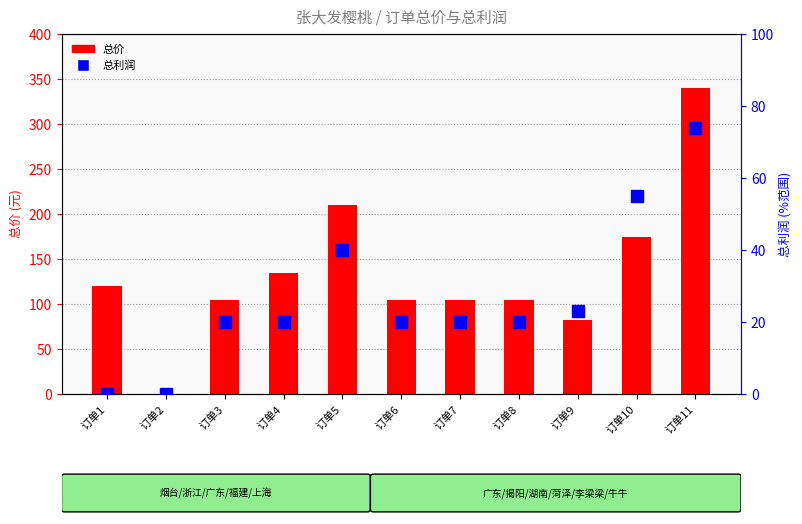

How many positive values does the 总利润 series have?

9